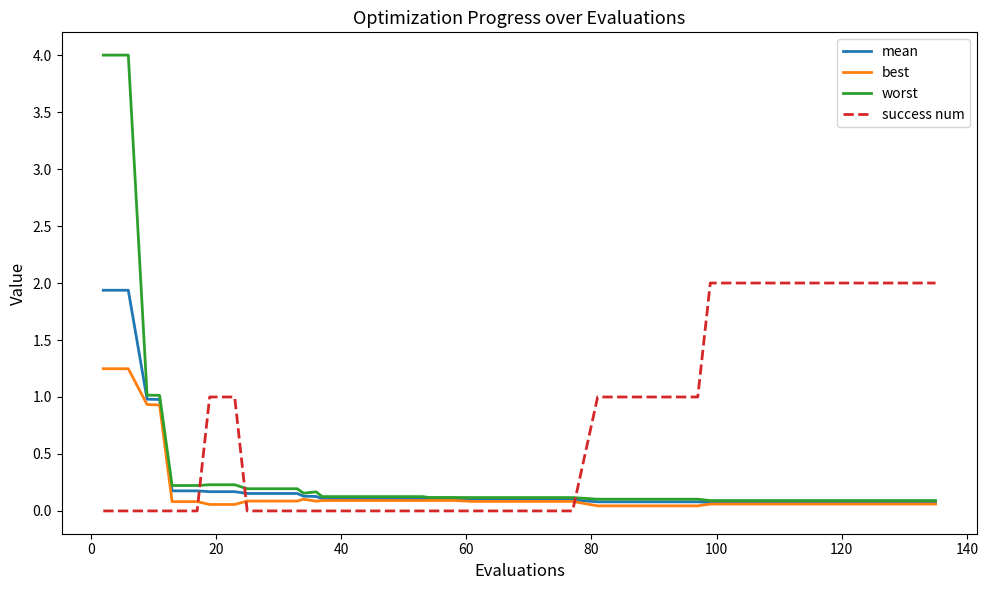

After their last crossing, which series has the higher values: worst or success num?

success num